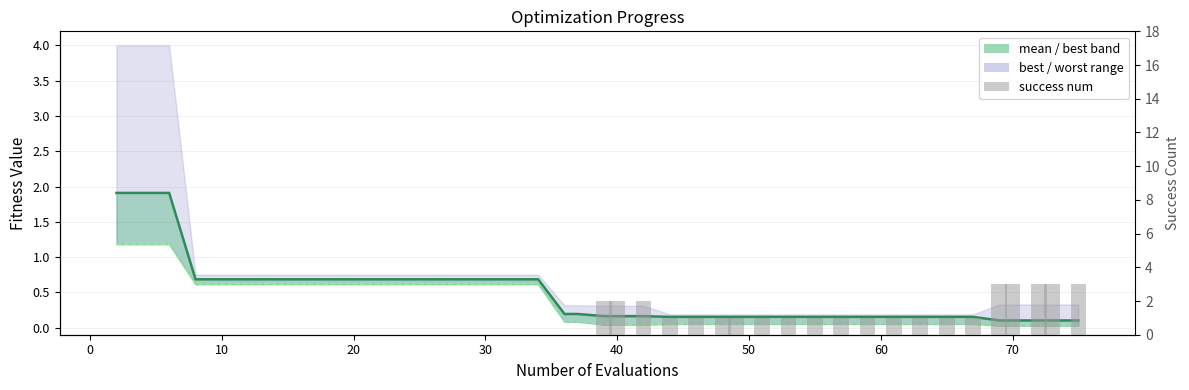

How many distinct data groups are displayed?

3